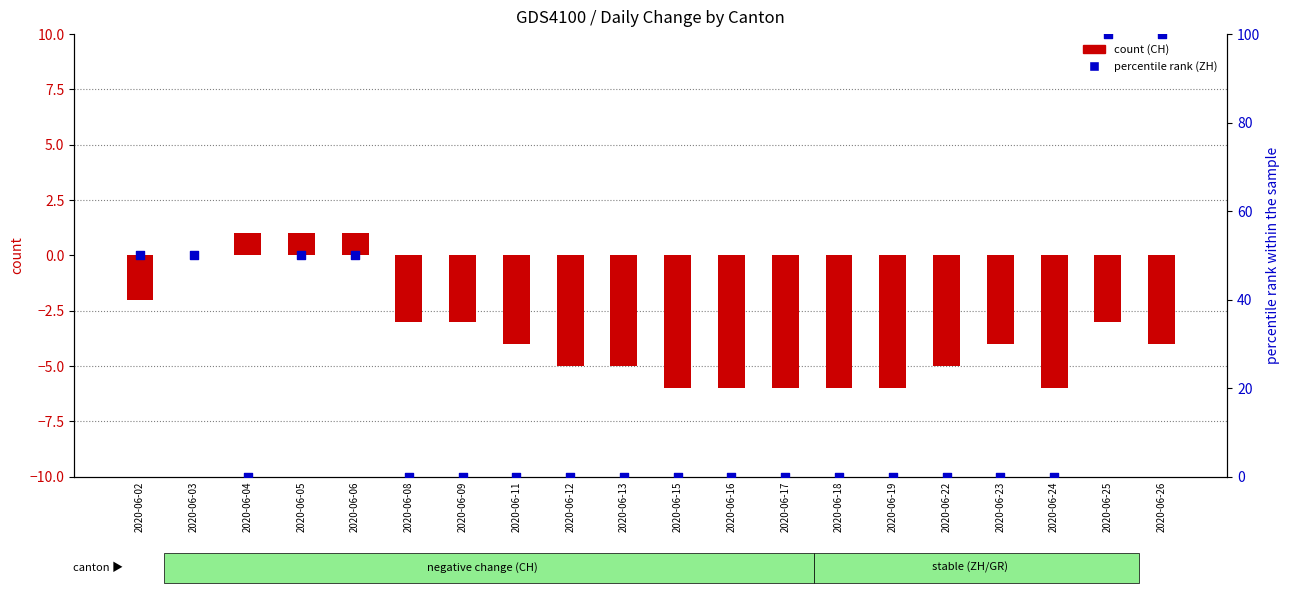

What is the total value across all series at 2020-06-18?

-6